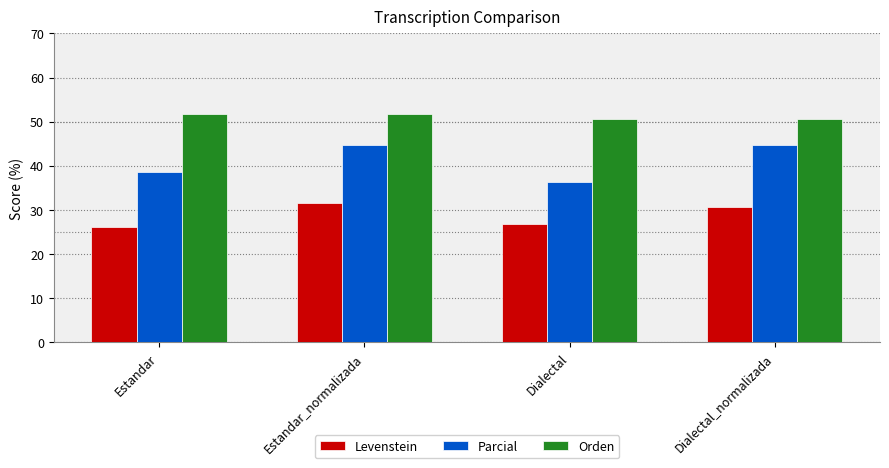

What is the label of the 1st bar from the left?

Estandar